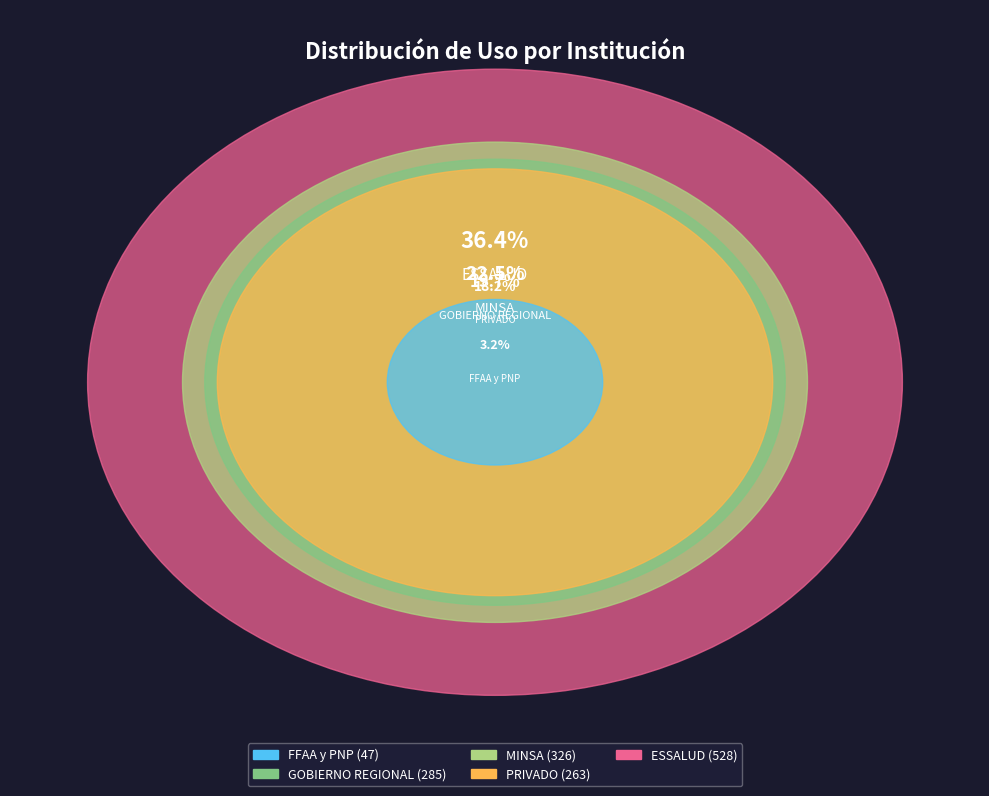

What is the largest slice in the pie chart?

ESSALUD